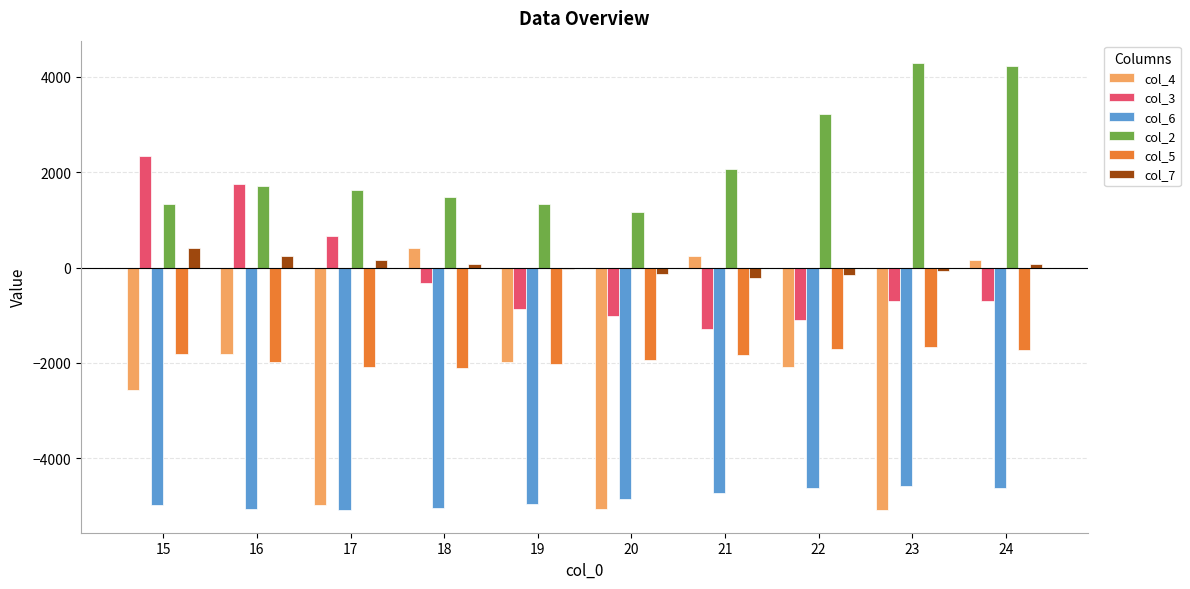

How many groups of bars are there?

10